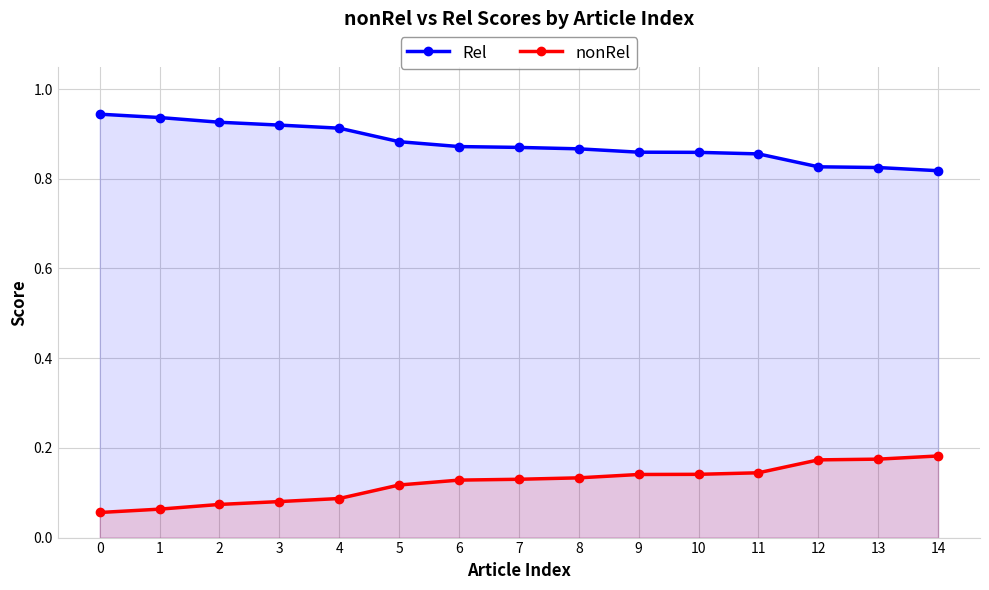

True or false: nonRel has more than 0 points higher than both neighbors.

False